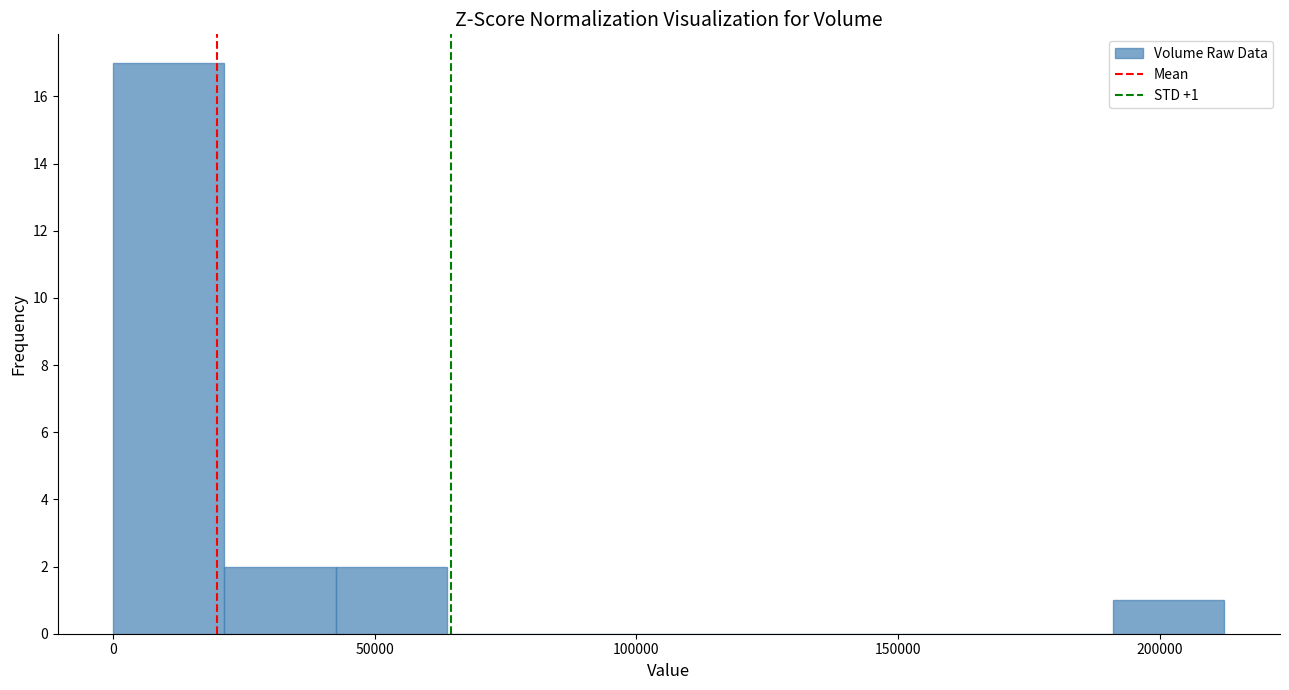

Which range on the x-axis has the tallest bar?

0 to 20000